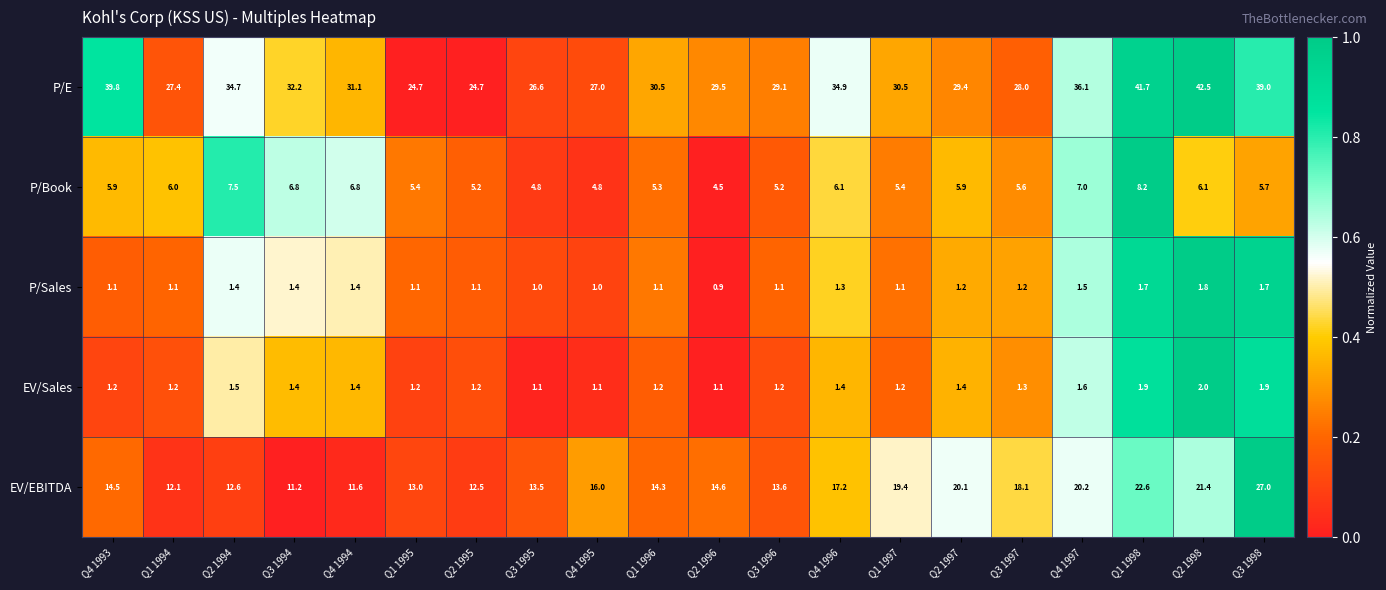

What is the difference between the P/Book values at Q4 1996 and Q1 1997?

0.7